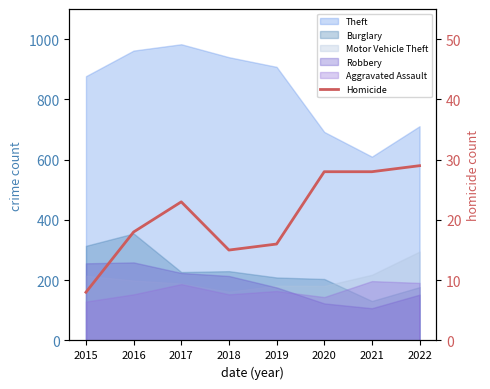

What is the difference between the second highest and second lowest values?

13